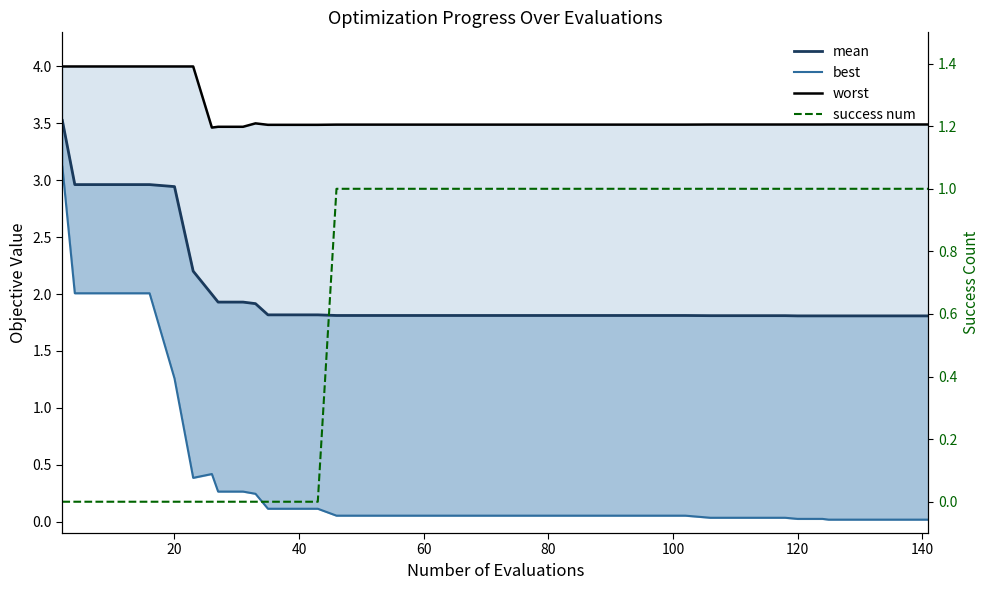

How many lines are shown in the chart?

4